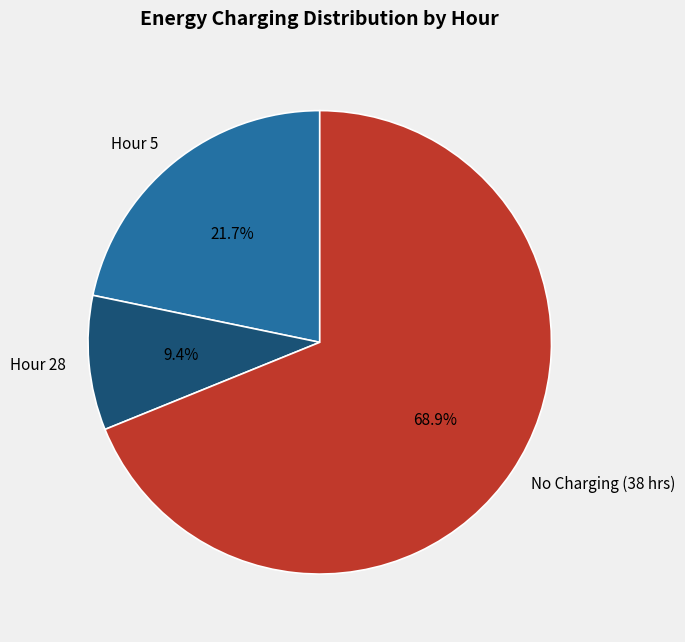

To the nearest percent, what is the average slice percentage?

33%